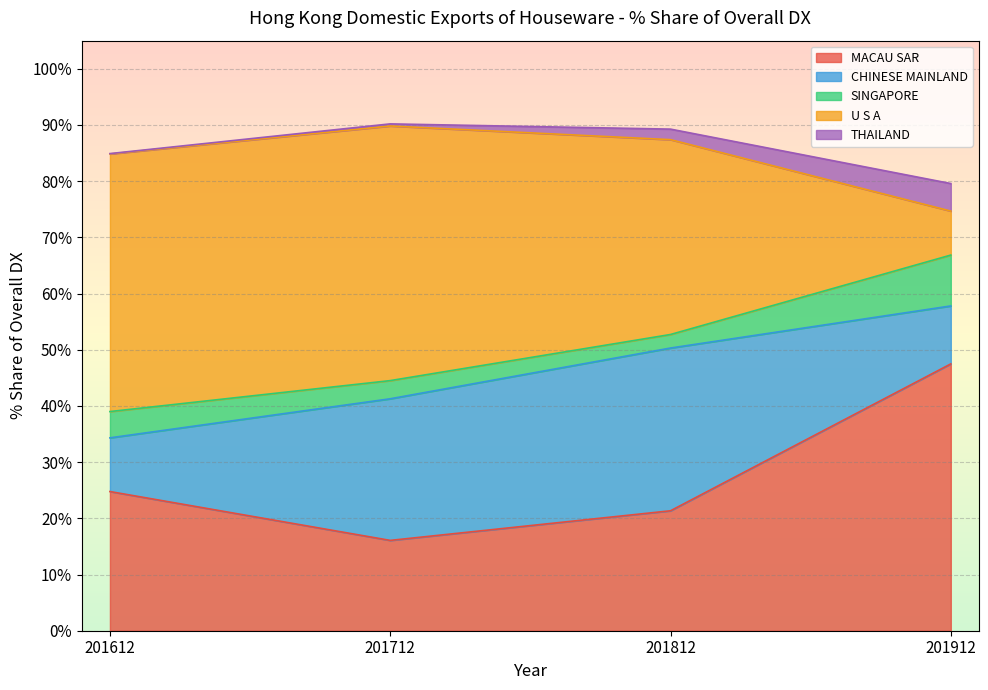

What is the value of the CHINESE MAINLAND point at the 3rd from the left?

29.0